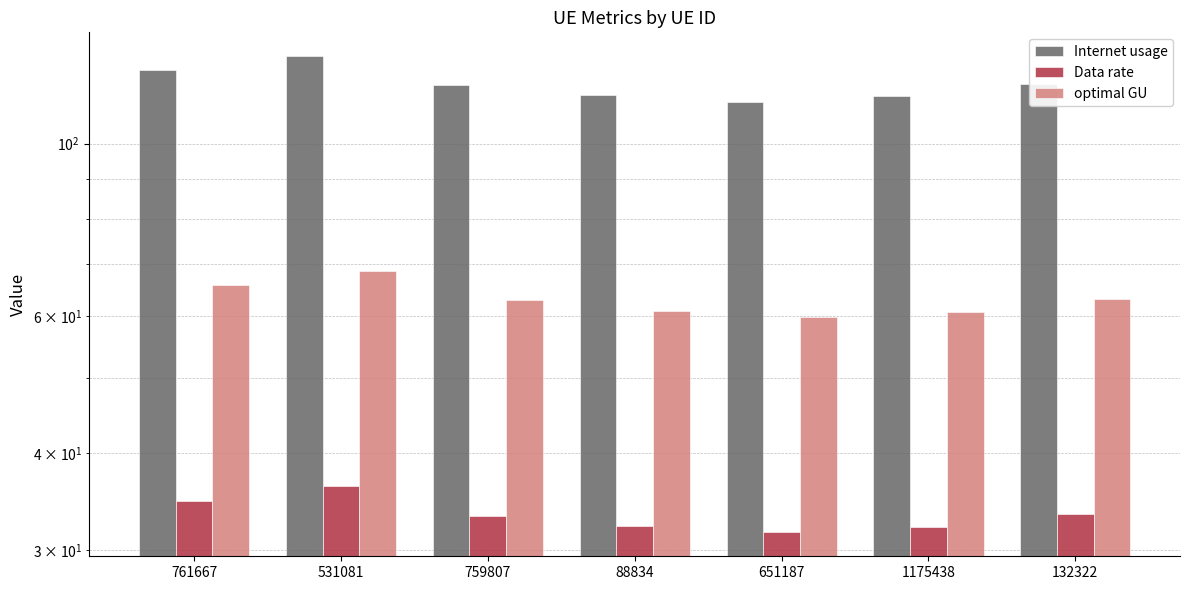

How many values in the optimal GU series are below 62?

3